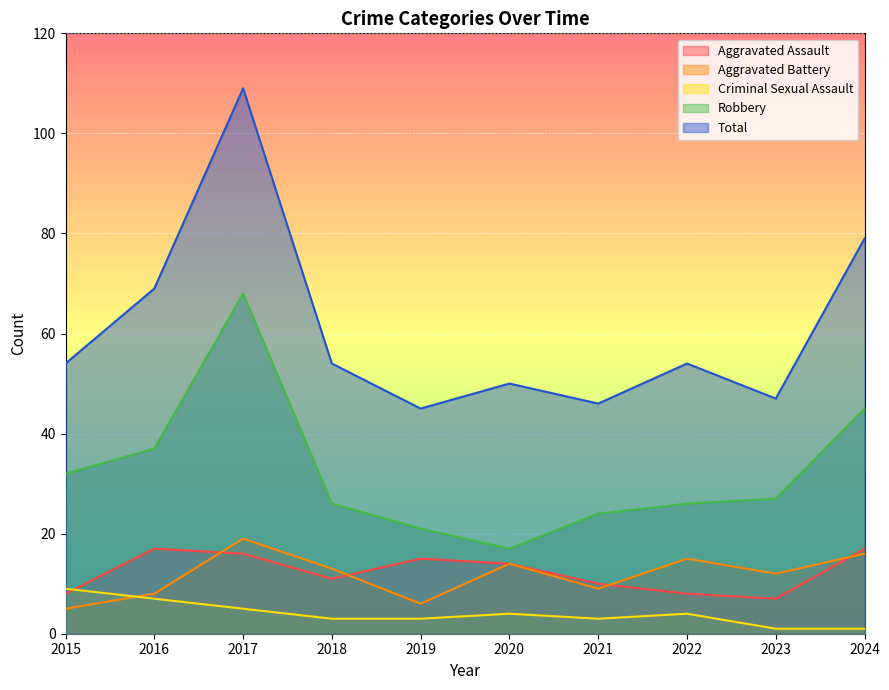

How many intersections are there between Criminal Sexual Assault and Aggravated Assault?

1